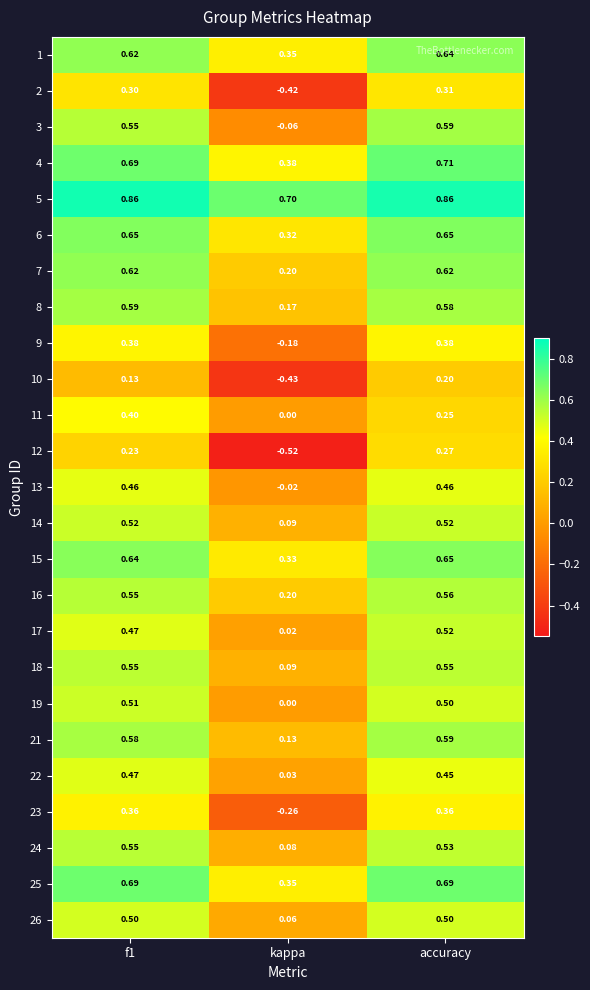

Is the value of 25 at accuracy greater than the value of 8 at kappa?

Yes